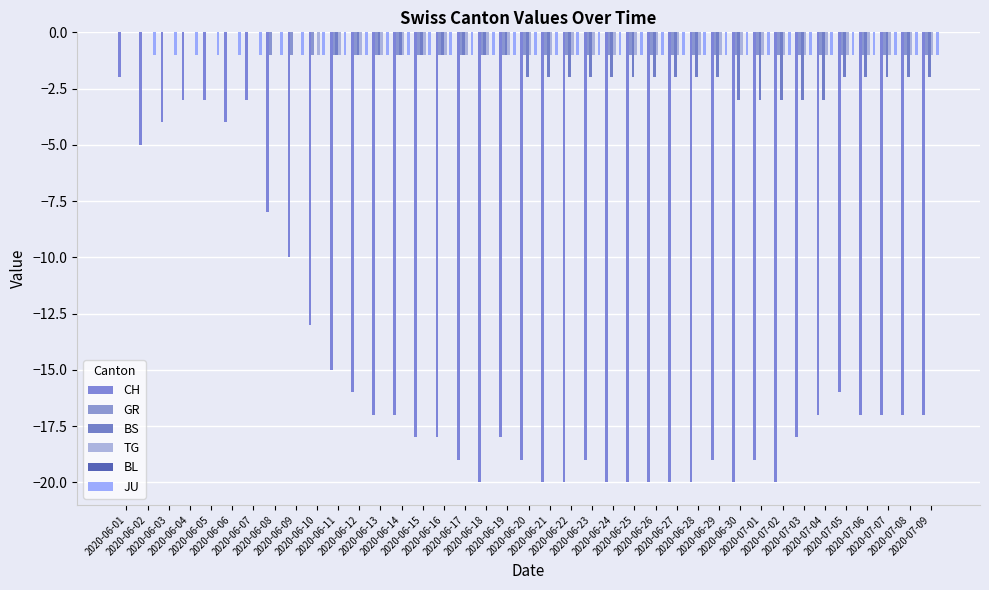

What is the sum of all CH values?

-588